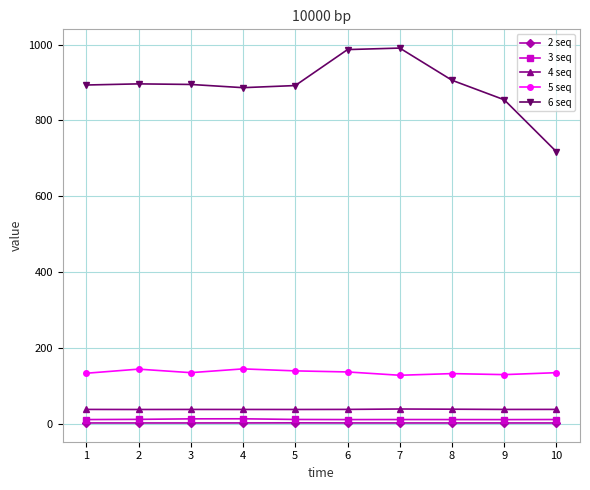

Which series has the largest total across all categories?

6 seq